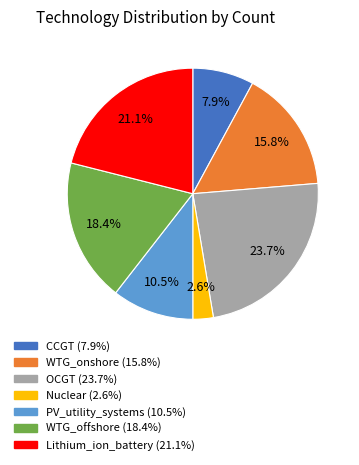

Do WTG_onshore and Nuclear together represent more than half of the pie?

No